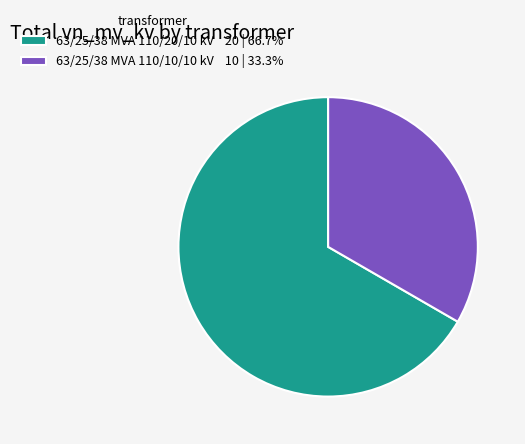

Which category has the smallest portion of the pie?

63/25/38 MVA 110/10/10 kV